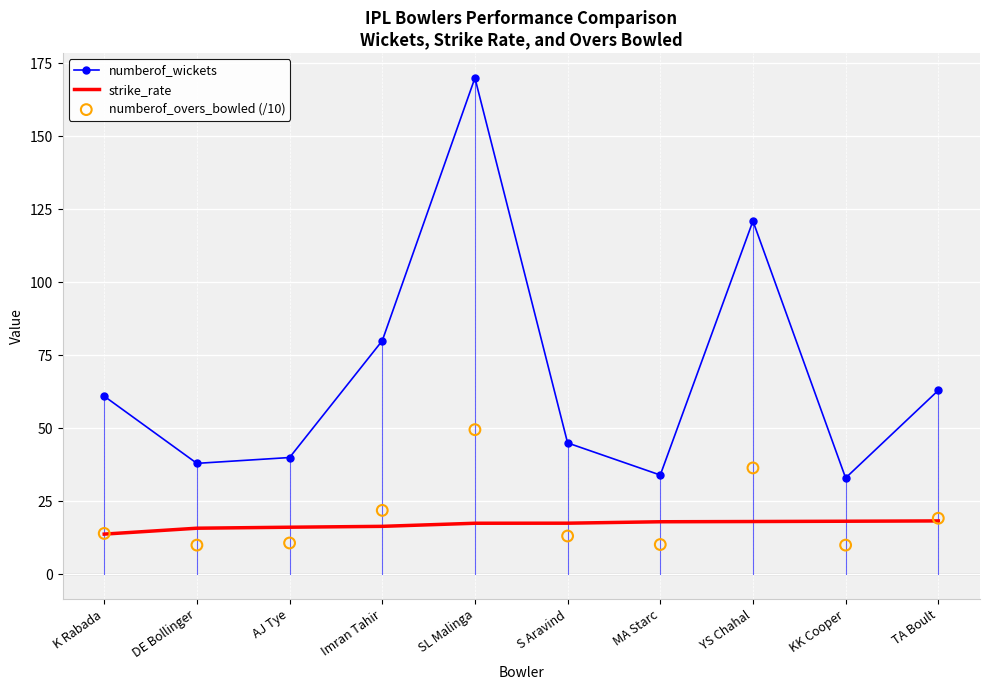

What are all the series names shown in the legend?

numberof_wickets, strike_rate, numberof_overs_bowled (/10)